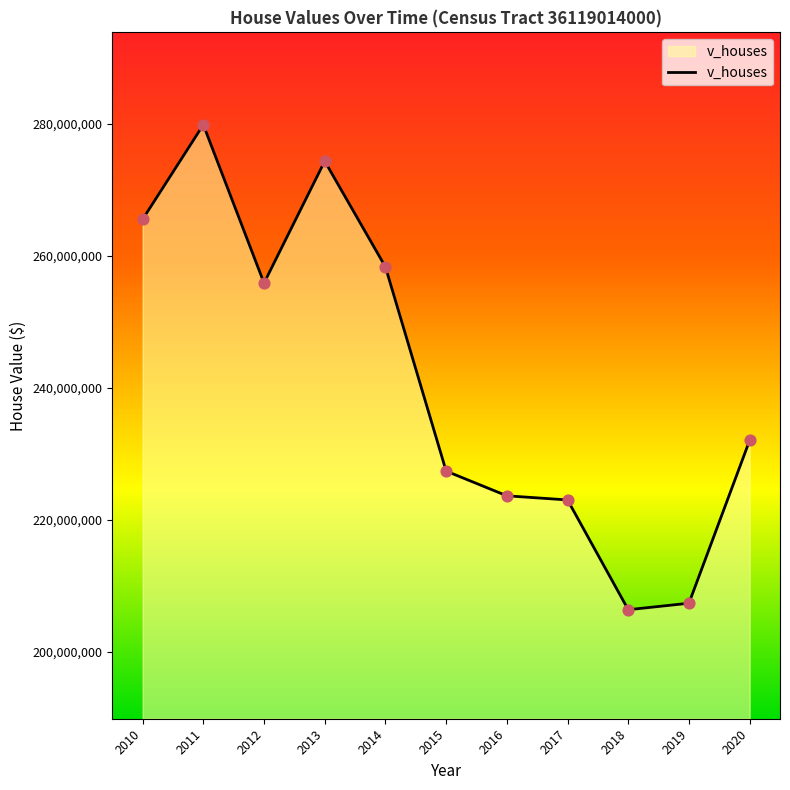

What is the change in value from 2011 to 2016?

-56200000